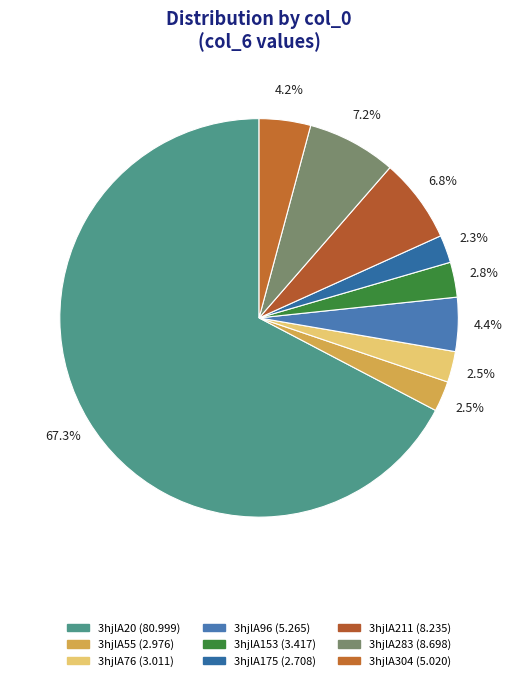

Combined, what portion of the pie is 3hjlA153 and 3hjlA283?

10.1%